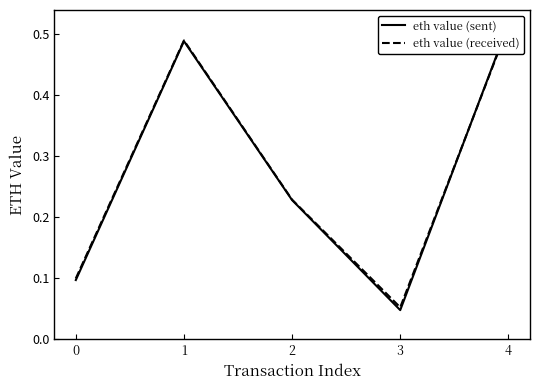

The value of eth value (sent) at 3 is 0.0. True or false?

True